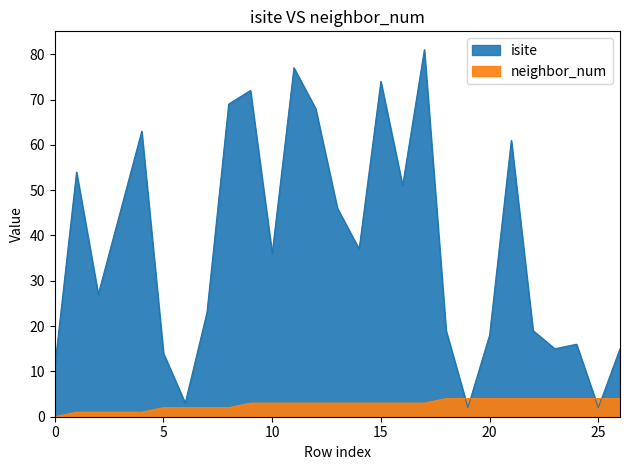

True or false: neighbor_num and isite cross at least once.

True